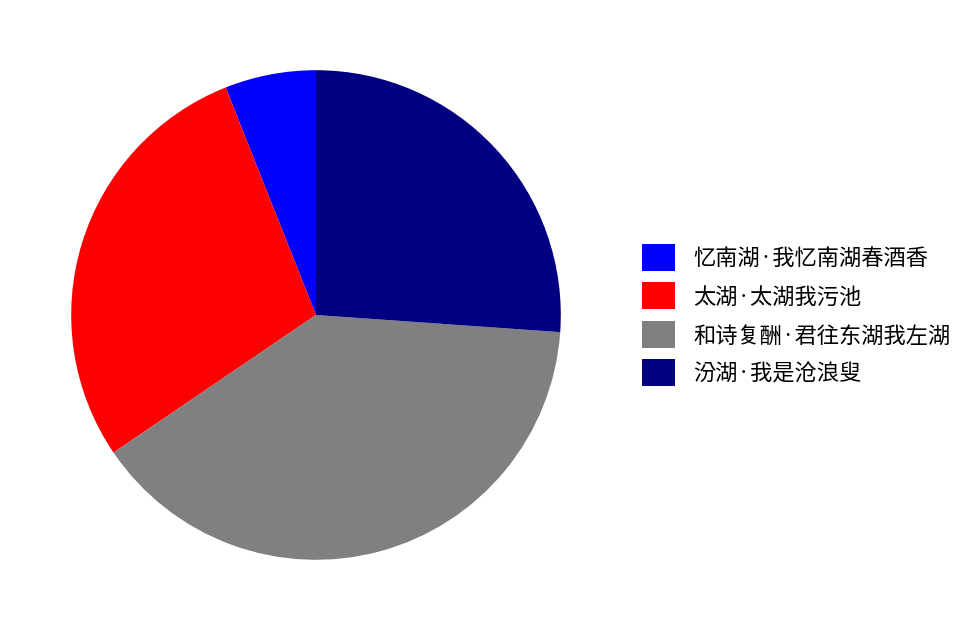

Does 和诗复酬·君往东湖我左湖 account for over 50% of the chart?

No